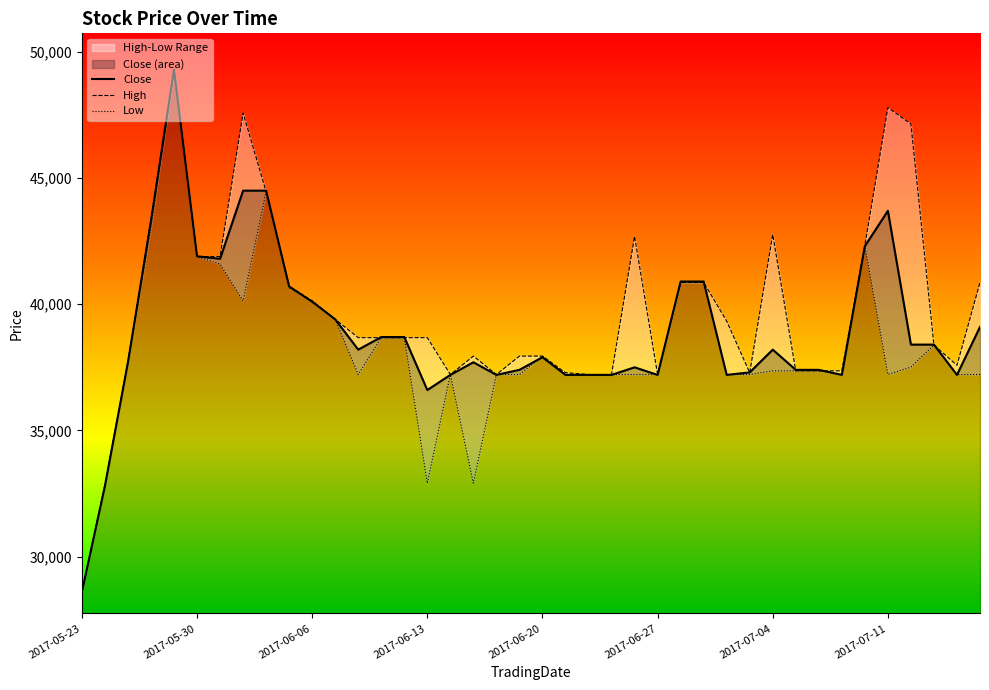

List the series in order of their peak value, lowest first.

High, Low, Close